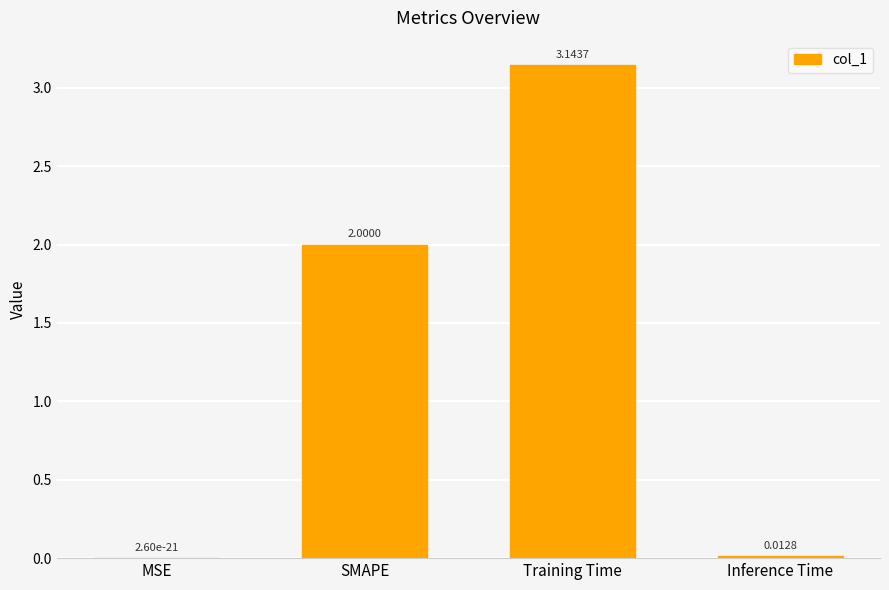

Which has a higher value, SMAPE or Inference Time?

SMAPE